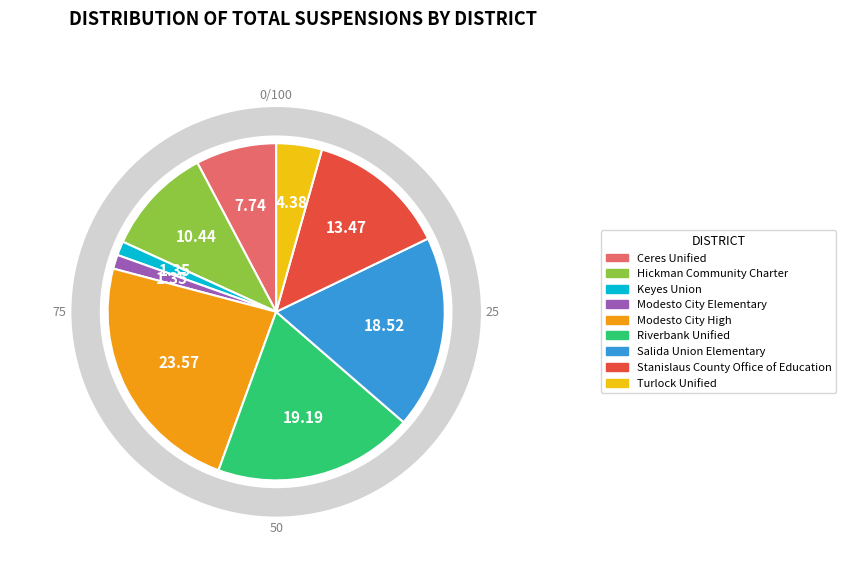

To the nearest percent, what is the difference between the Keyes Union and Stanislaus County Office of Education slice percentages?

12%